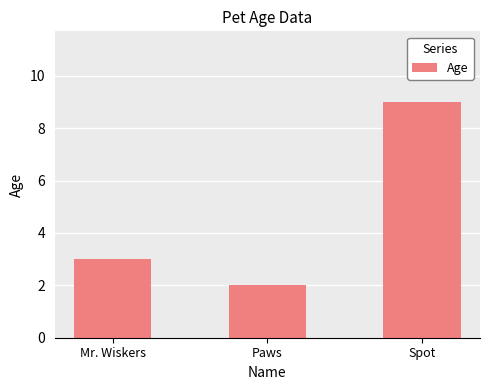

What position from the right is Mr. Wiskers?

3